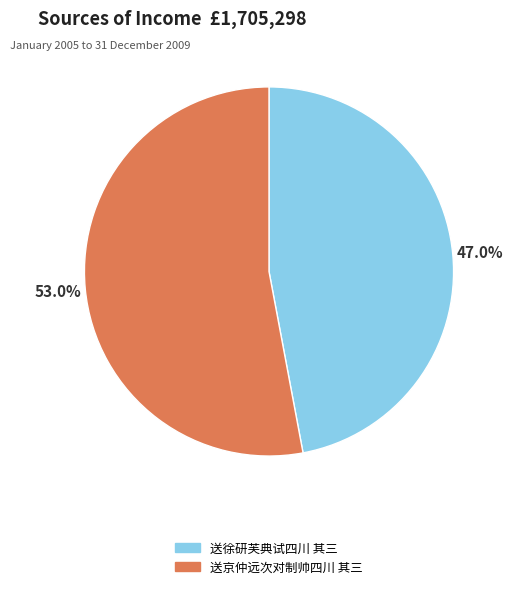

Rank the categories by value from lowest to highest.

送徐研芙典试四川 其三, 送京仲远次对制帅四川 其三